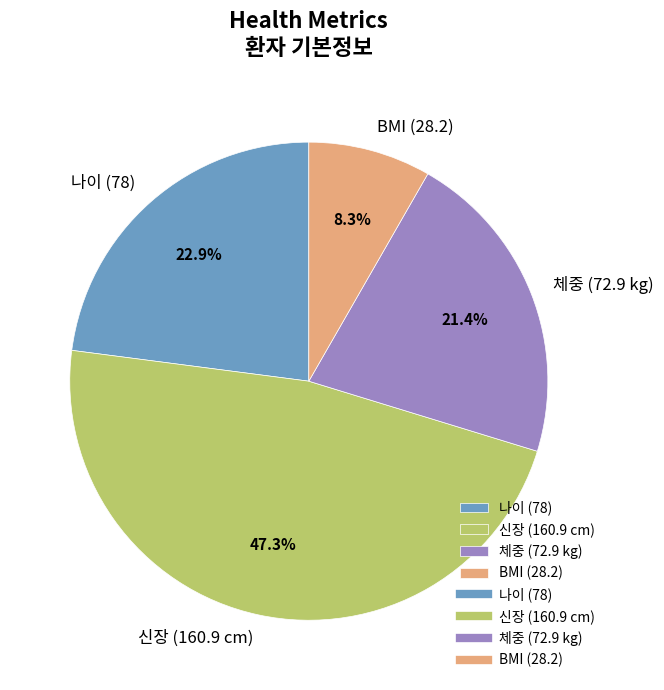

How many slices are in this pie chart?

4